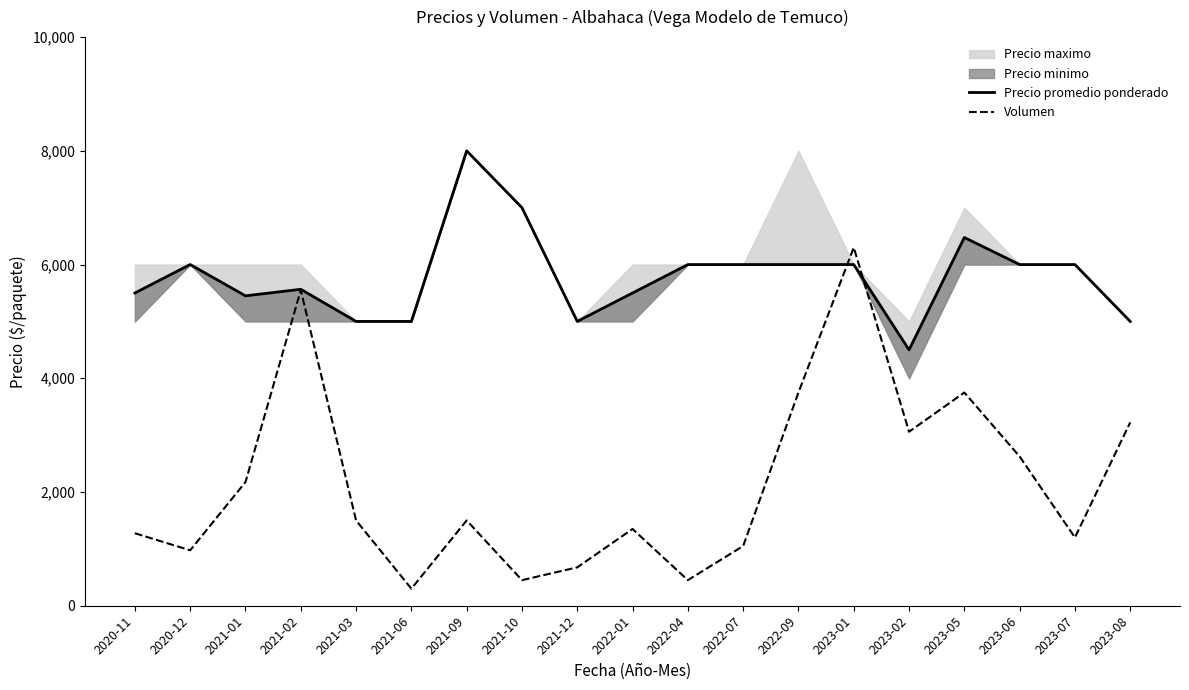

How many categories are shown in the chart?

19